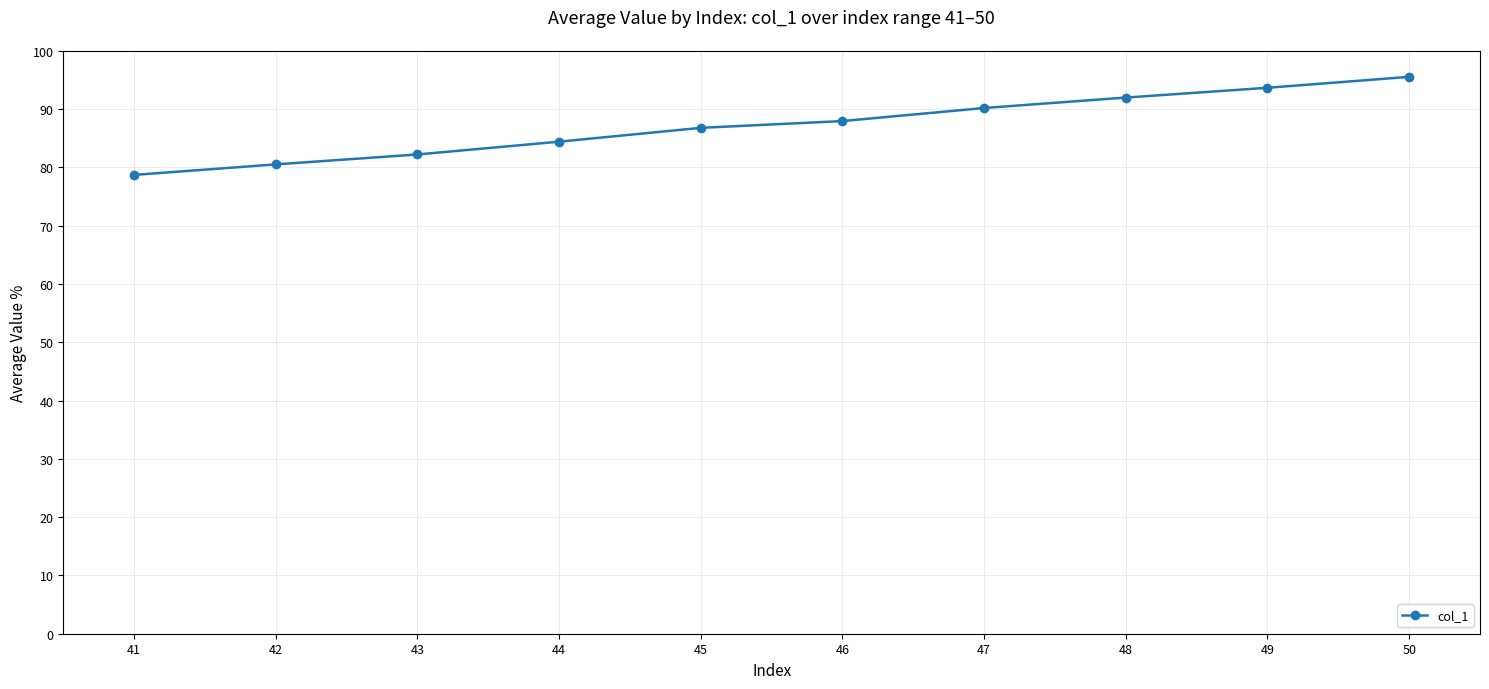

What is the value of the 10th point from the left?

95.5